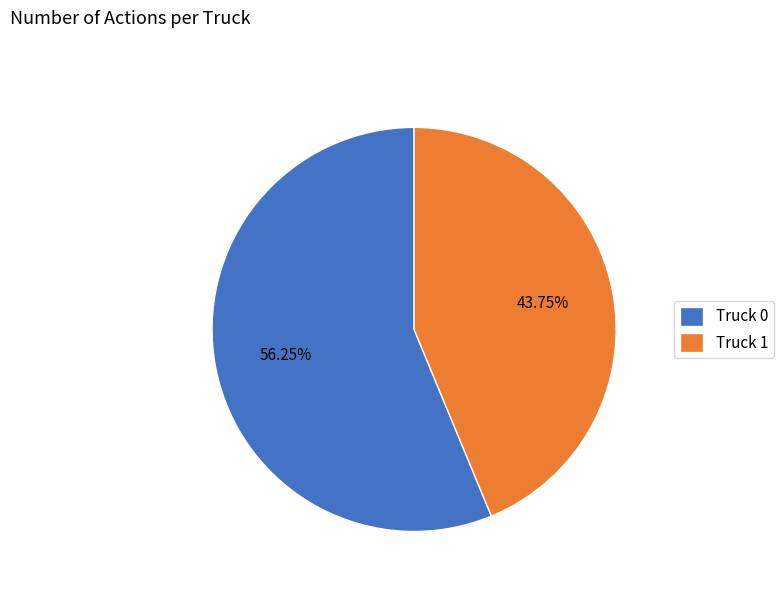

Is the sum of Truck 1 and Truck 0 greater than half?

Yes